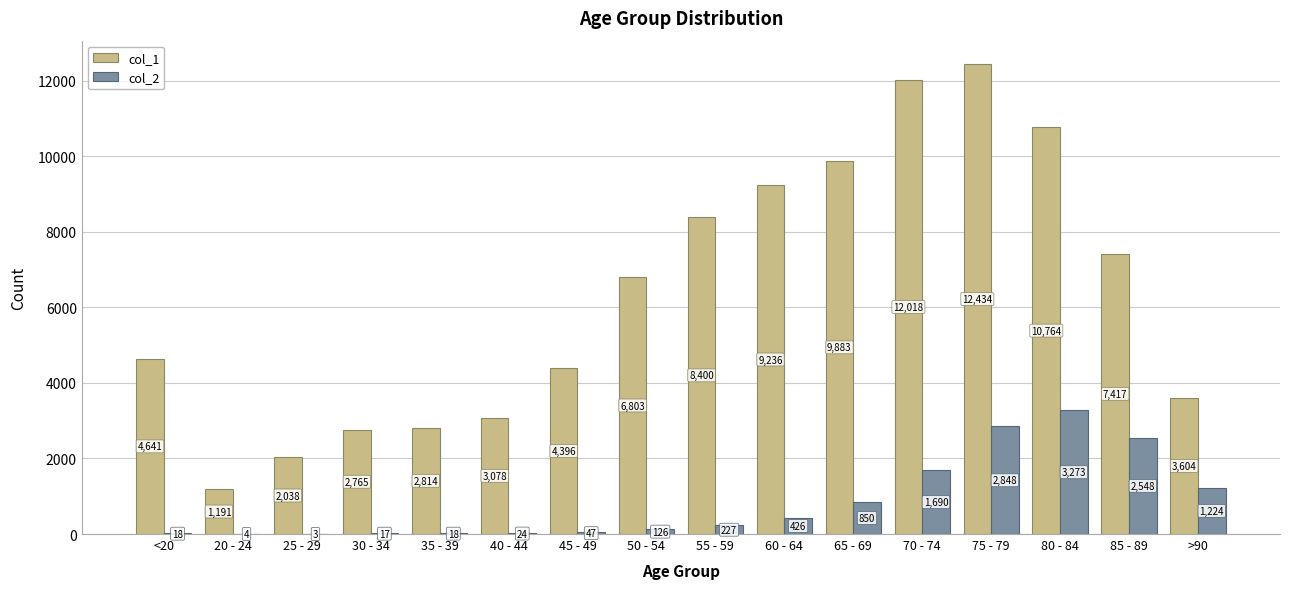

What is the total value across all series at <20?

4659